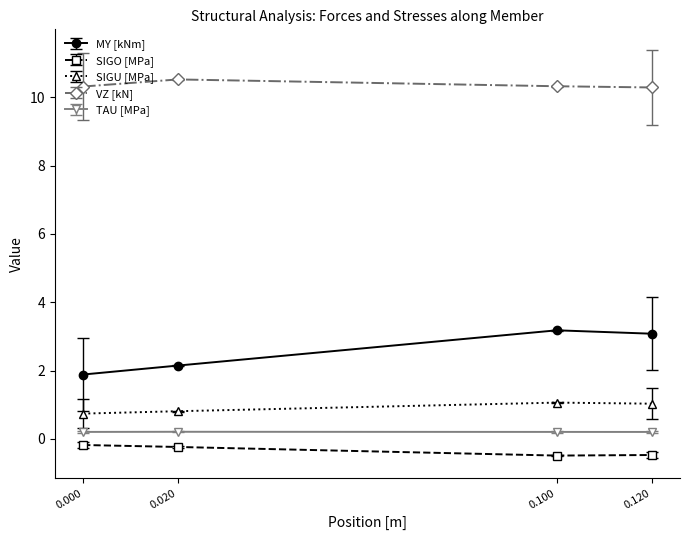

Is the value of SIGU [MPa] at 0.000 greater than the value of VZ [kN] at 0.000?

No